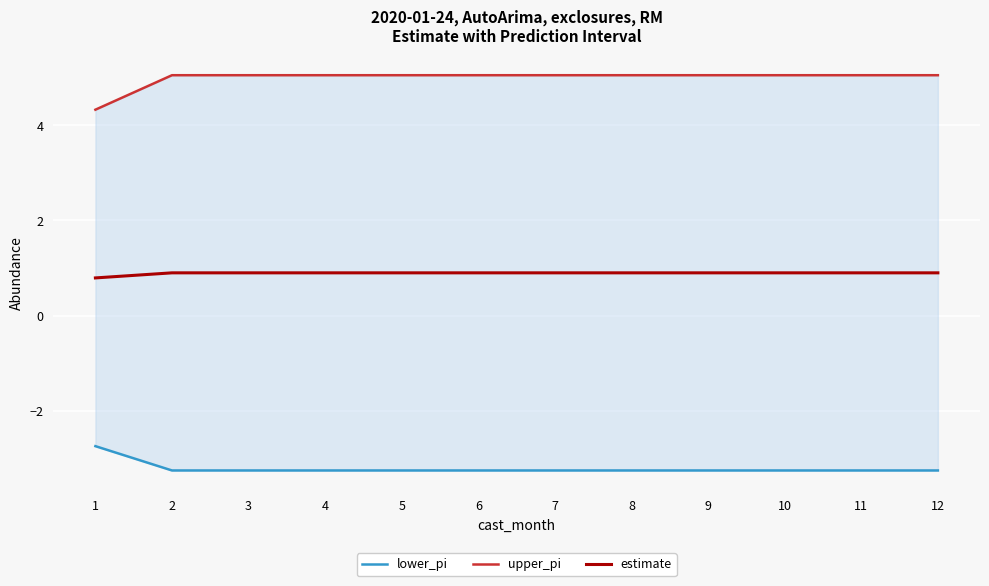

What are all the series names shown in the legend?

lower_pi, upper_pi, estimate